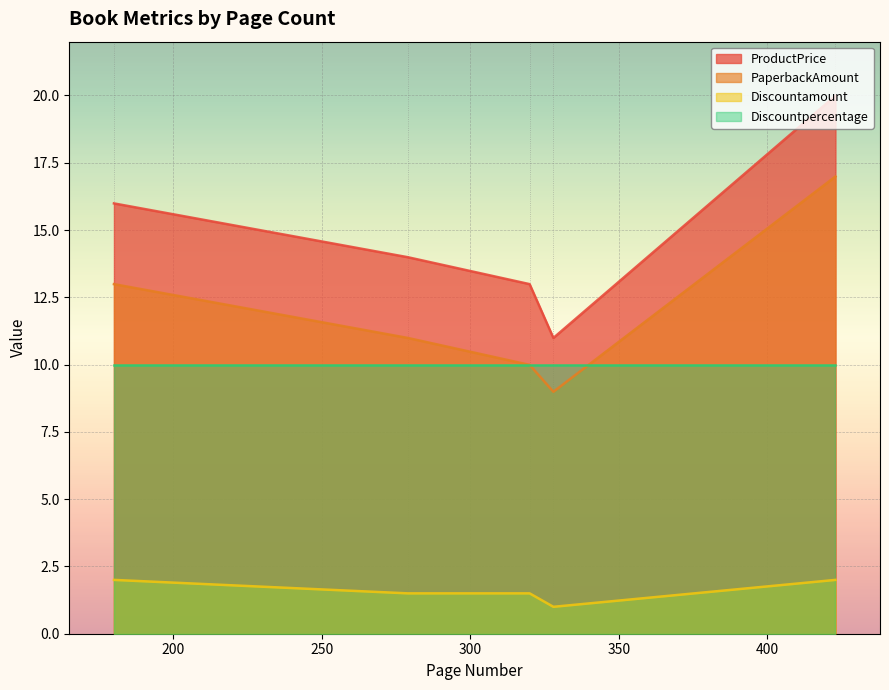

Rank the series by their maximum value, from highest to lowest.

ProductPrice, PaperbackAmount, Discountpercentage, Discountamount